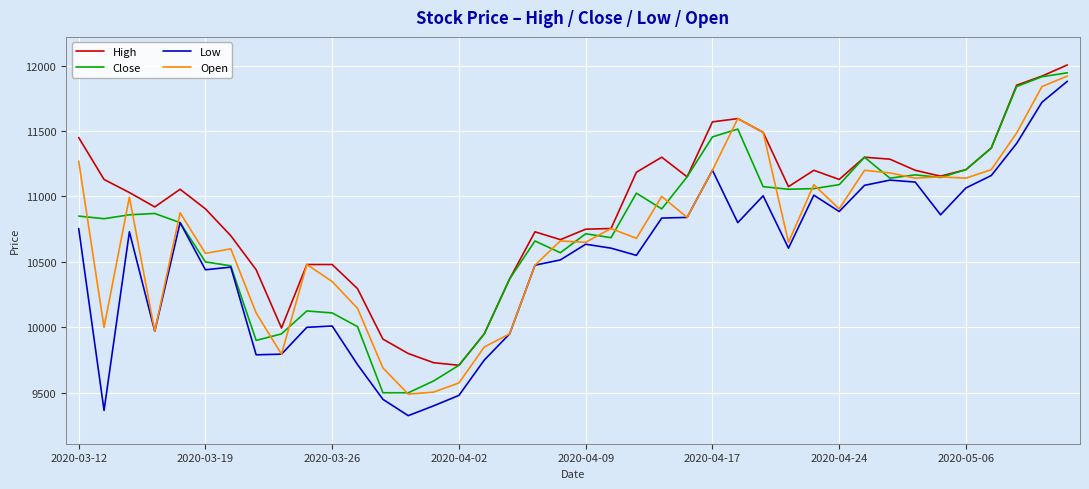

What is the maximum value for Low?

11880